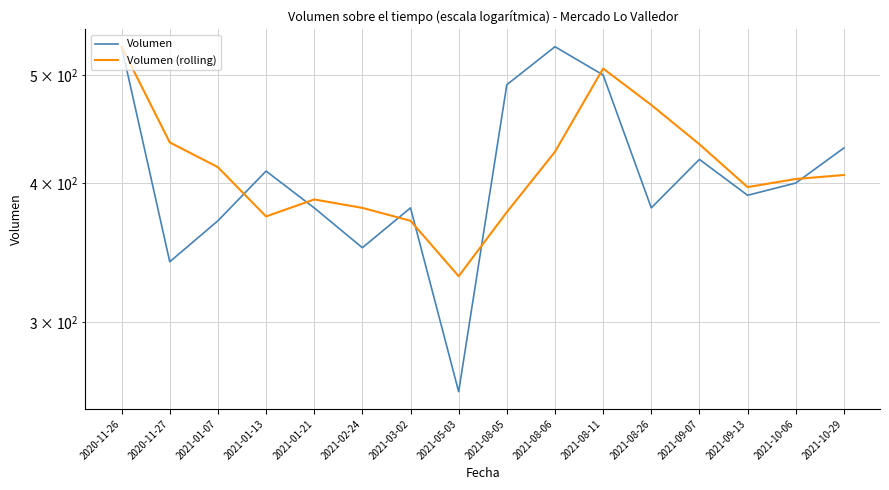

Rank the categories by Volumen value from highest to lowest.

2020-11-26, 2021-08-06, 2021-08-11, 2021-08-05, 2021-10-29, 2021-09-07, 2021-01-13, 2021-10-06, 2021-09-13, 2021-01-21, 2021-03-02, 2021-08-26, 2021-01-07, 2021-02-24, 2020-11-27, 2021-05-03